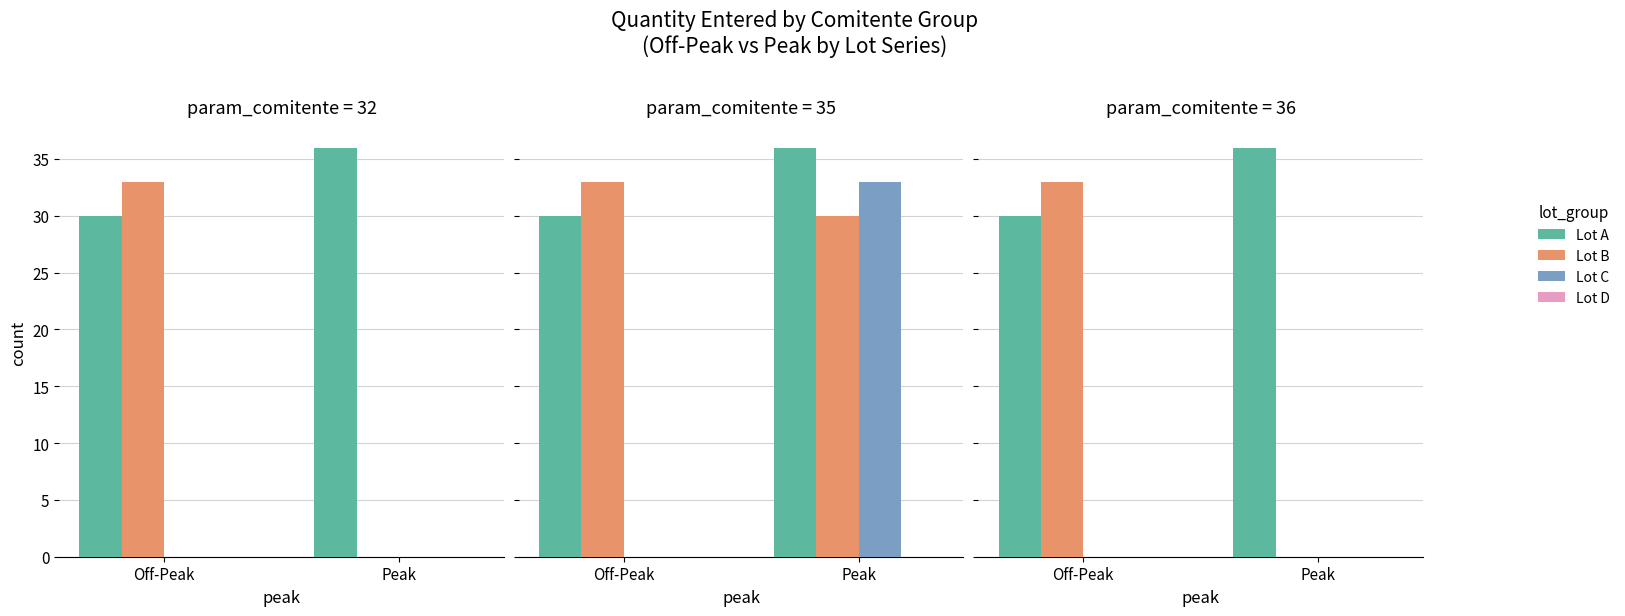

At which label is Lot_A closest to 33?

Off-Peak